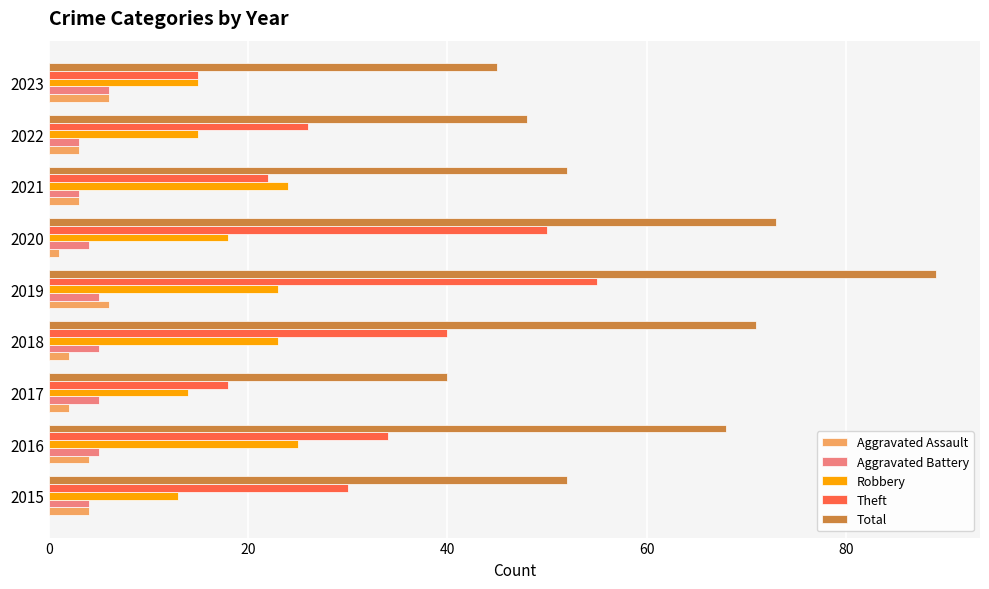

Which series has the largest total across all categories?

Total